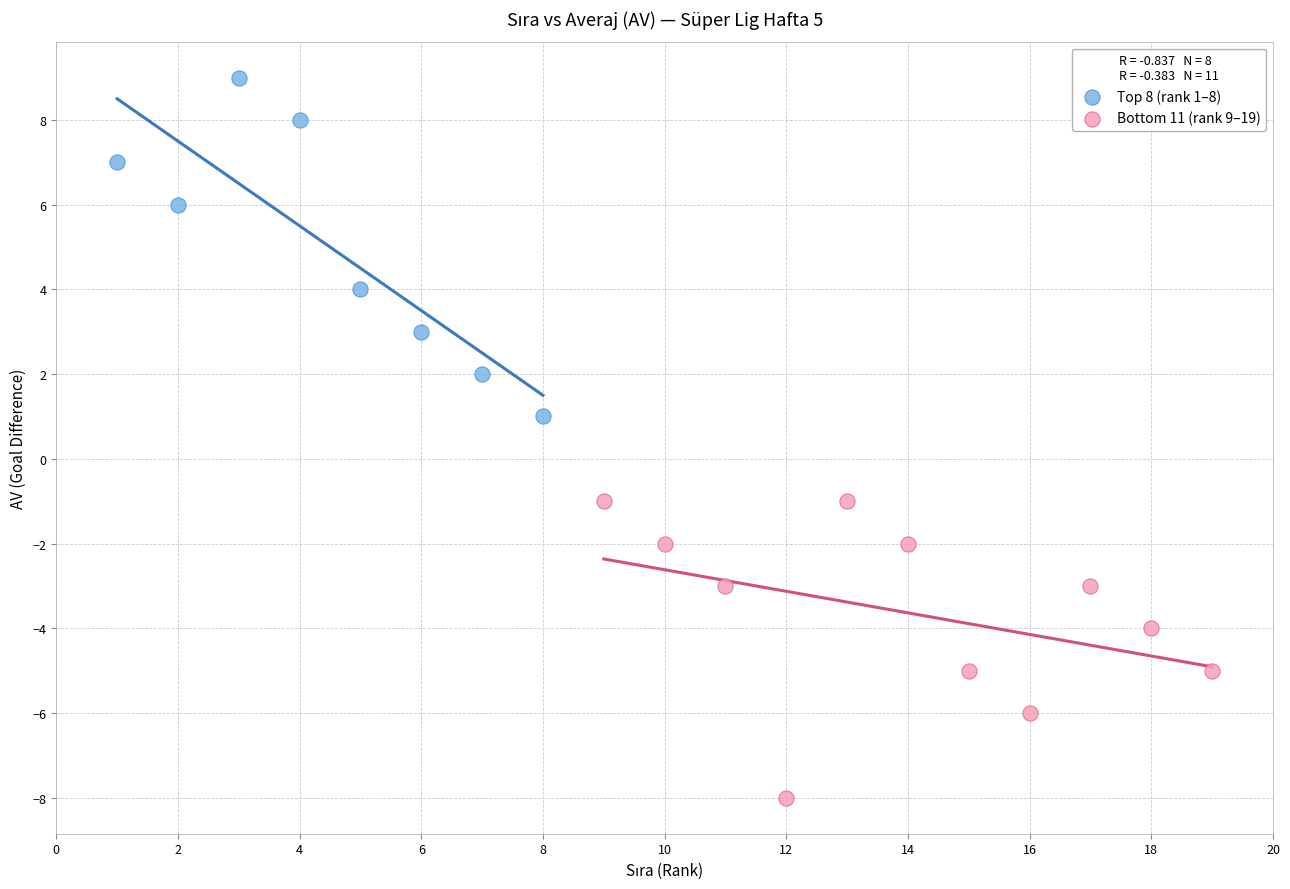

What are all the series names shown in the legend?

Top 8 (rank 1–8), Bottom 11 (rank 9–19)